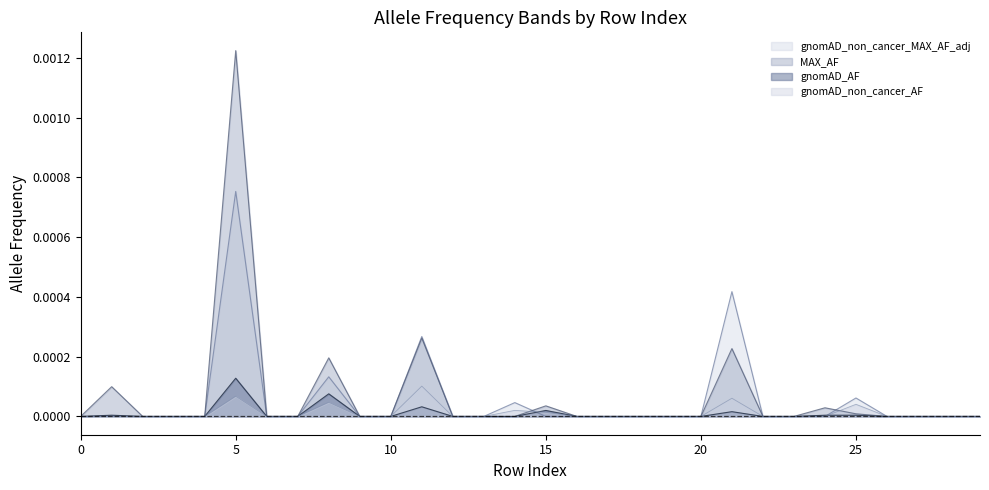

Which series has the largest range (max minus min)?

MAX_AF